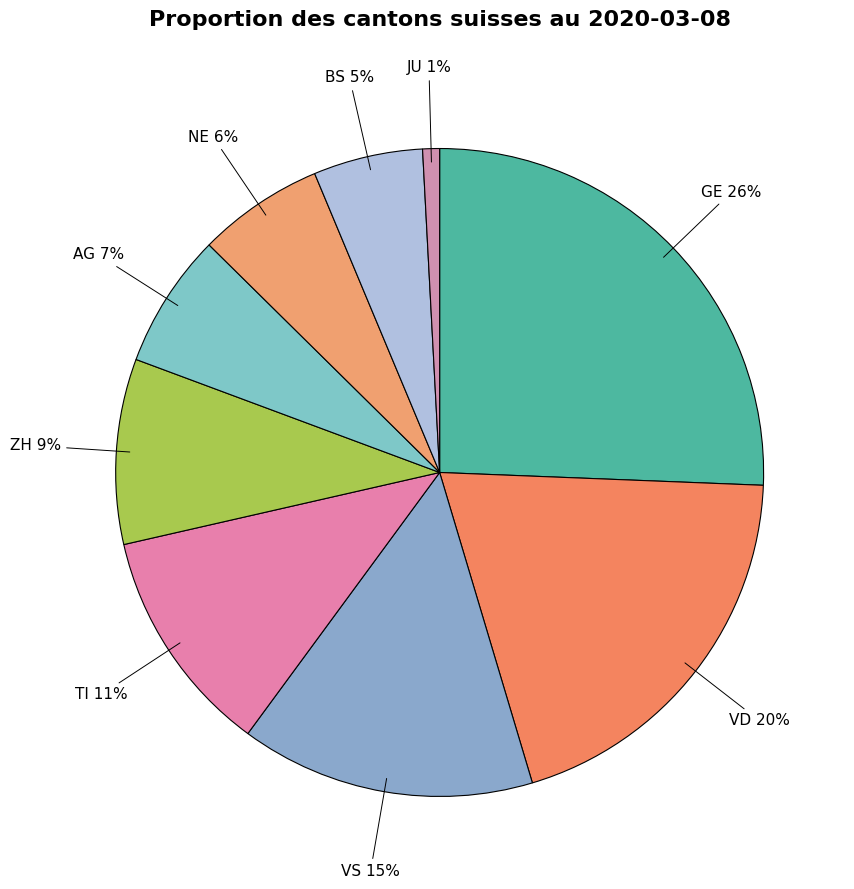

Which category has the smallest portion of the pie?

JU